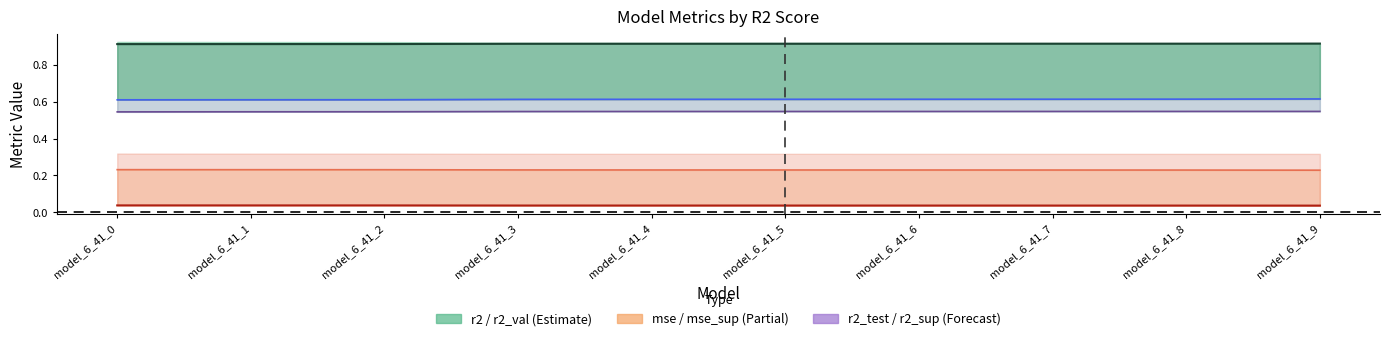

At model_6_41_4, list the series in order from largest to smallest.

r2, r2_sup, r2_test, mse